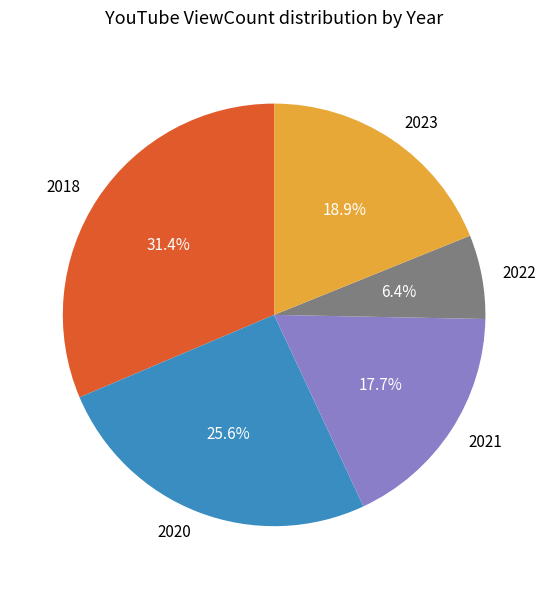

Which category has the biggest portion of the pie?

2018